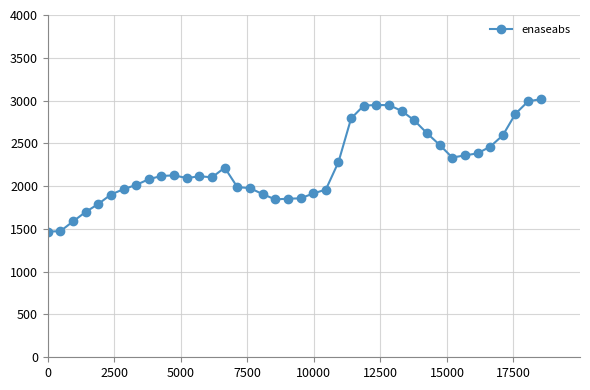

What is the value of the 16th point from the left?

1988.5